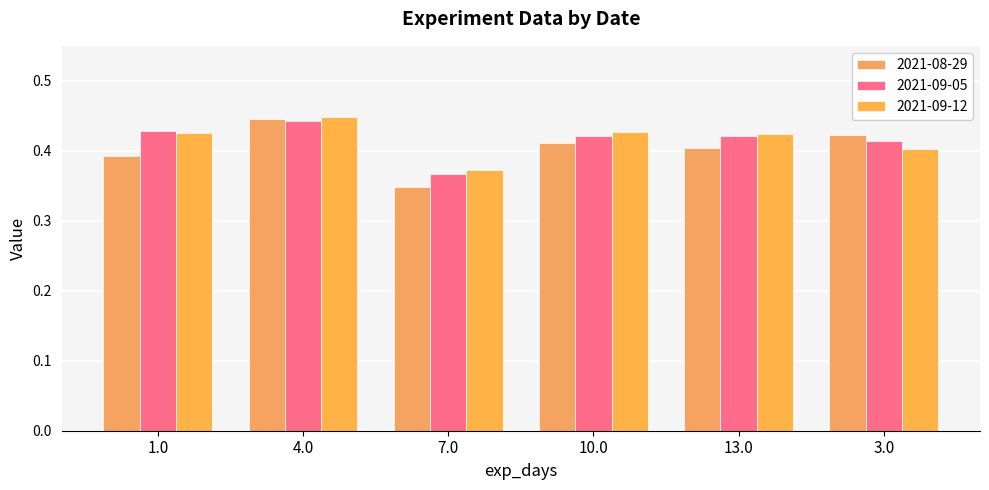

What is the lowest value of the 2021-08-29 series?

0.3